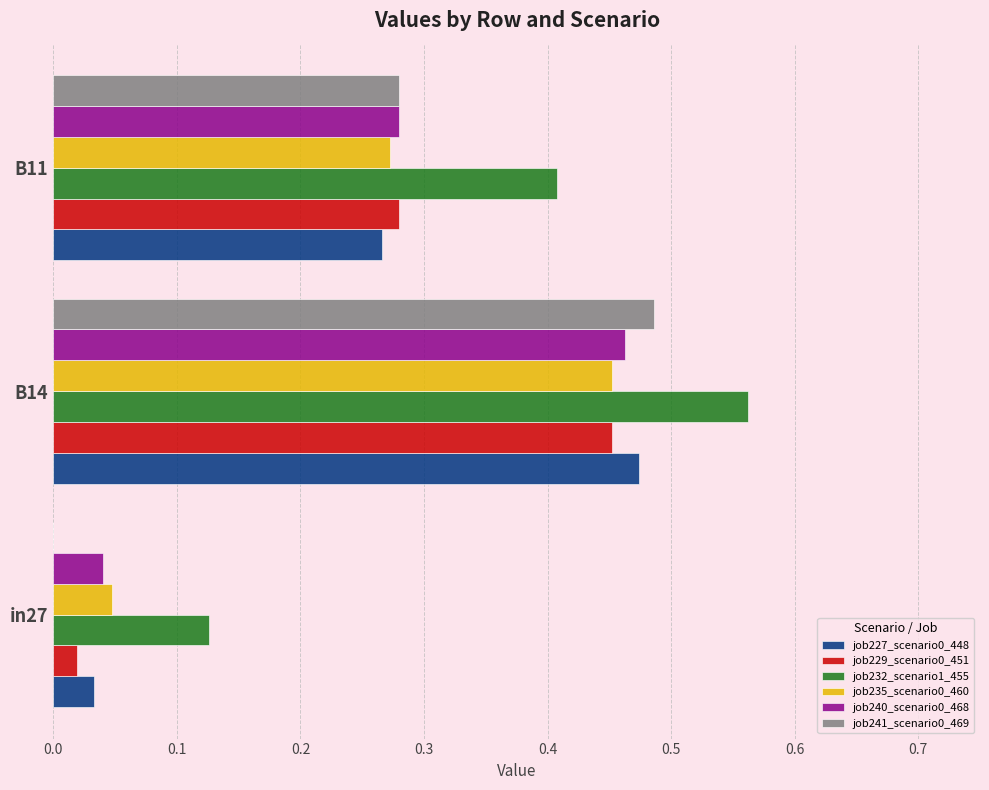

Which series has the largest total across all categories?

job232_scenario1_455